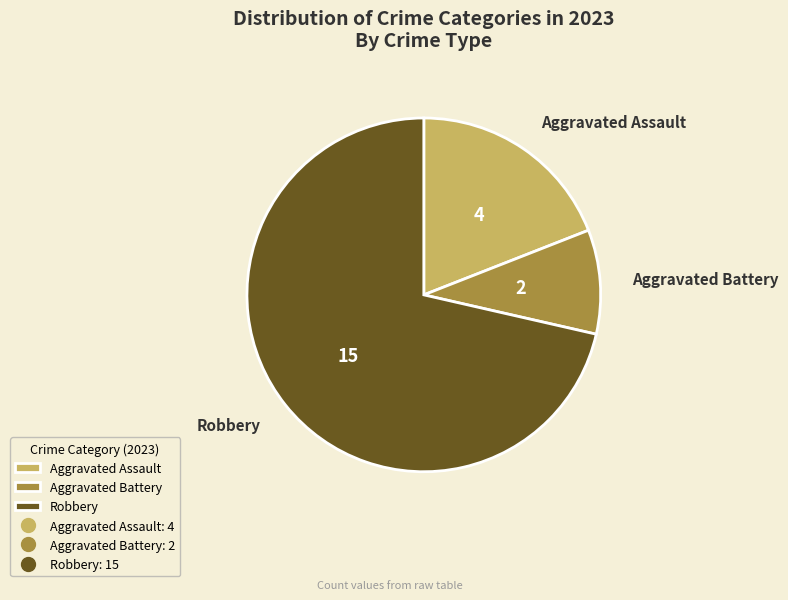

Which slice is the smallest?

Aggravated Battery